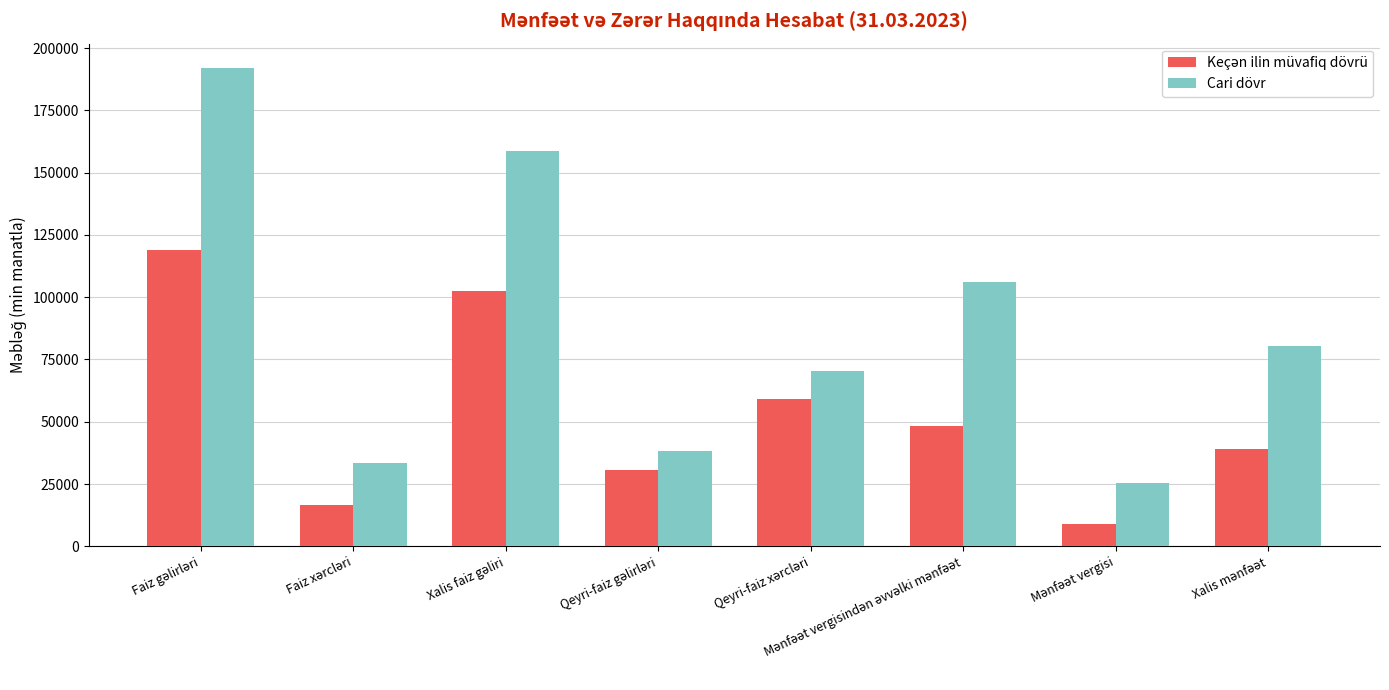

Which series has the largest total across all categories?

Cari dövr